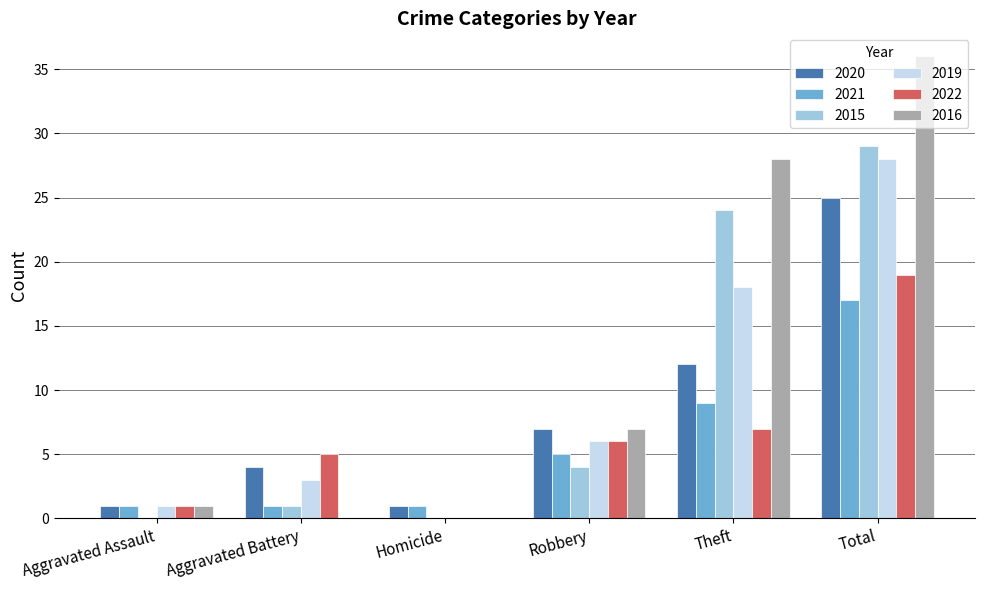

What is the difference between the 2020 values at Aggravated Battery and Theft?

8